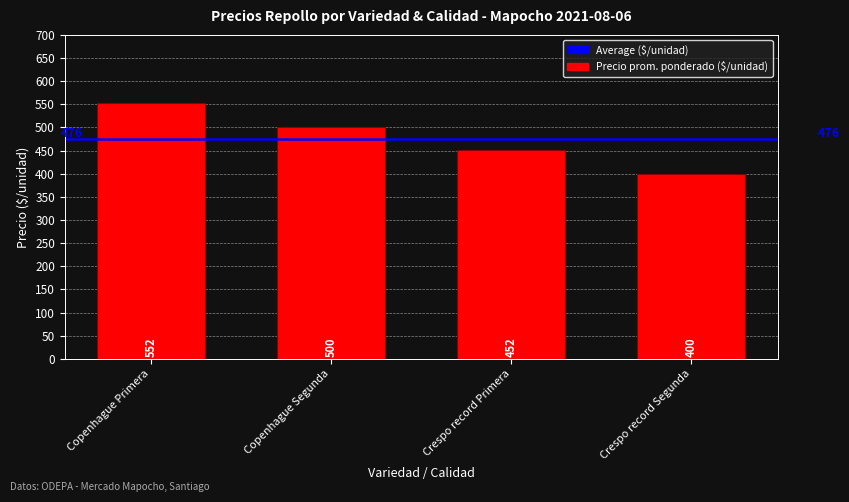

List the labels in order of value, largest first.

Copenhague Primera, Copenhague Segunda, Crespo record Primera, Crespo record Segunda